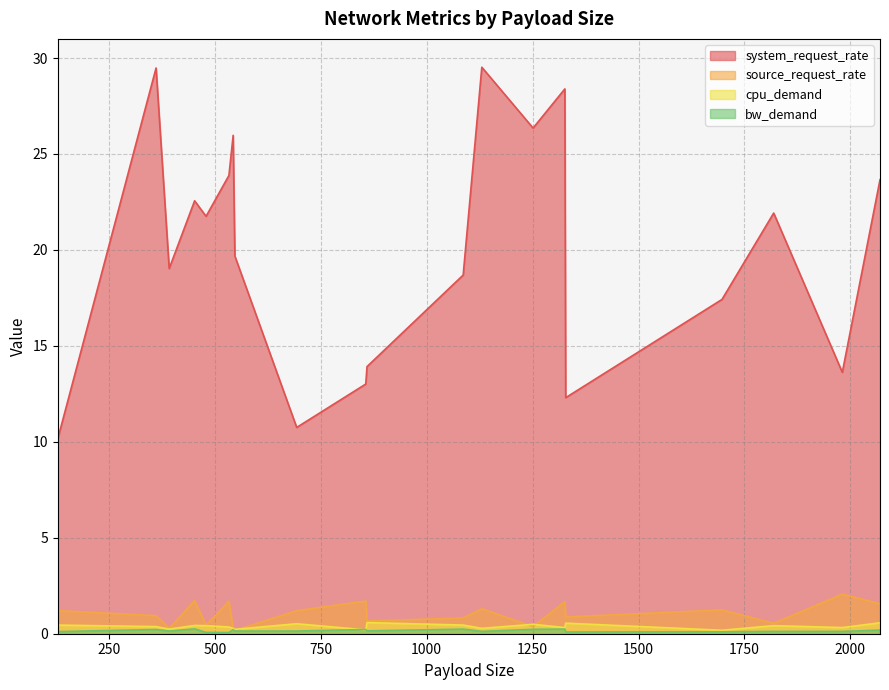

Which series has the widest spread of values?

system_request_rate